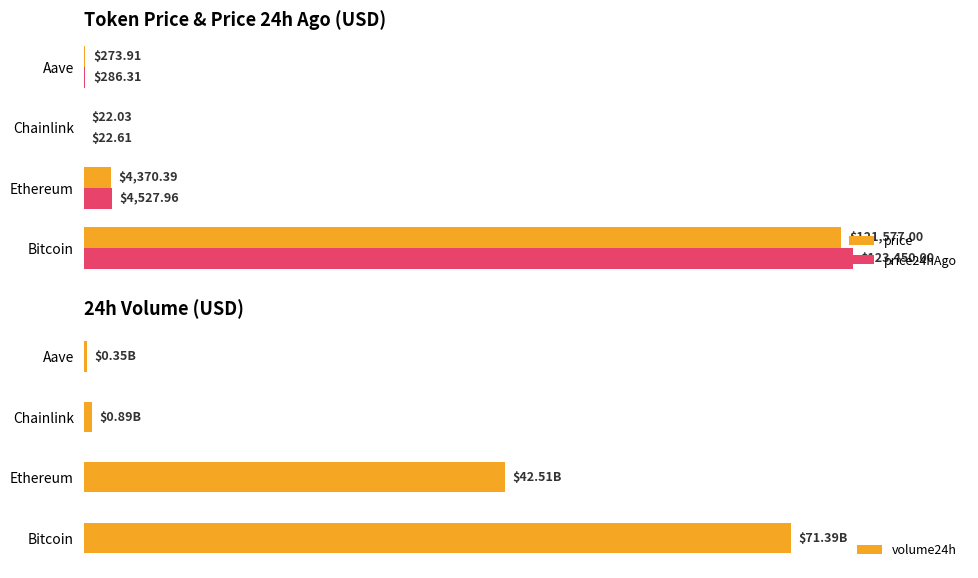

At how many categories does at least one series exceed 56815965379?

1